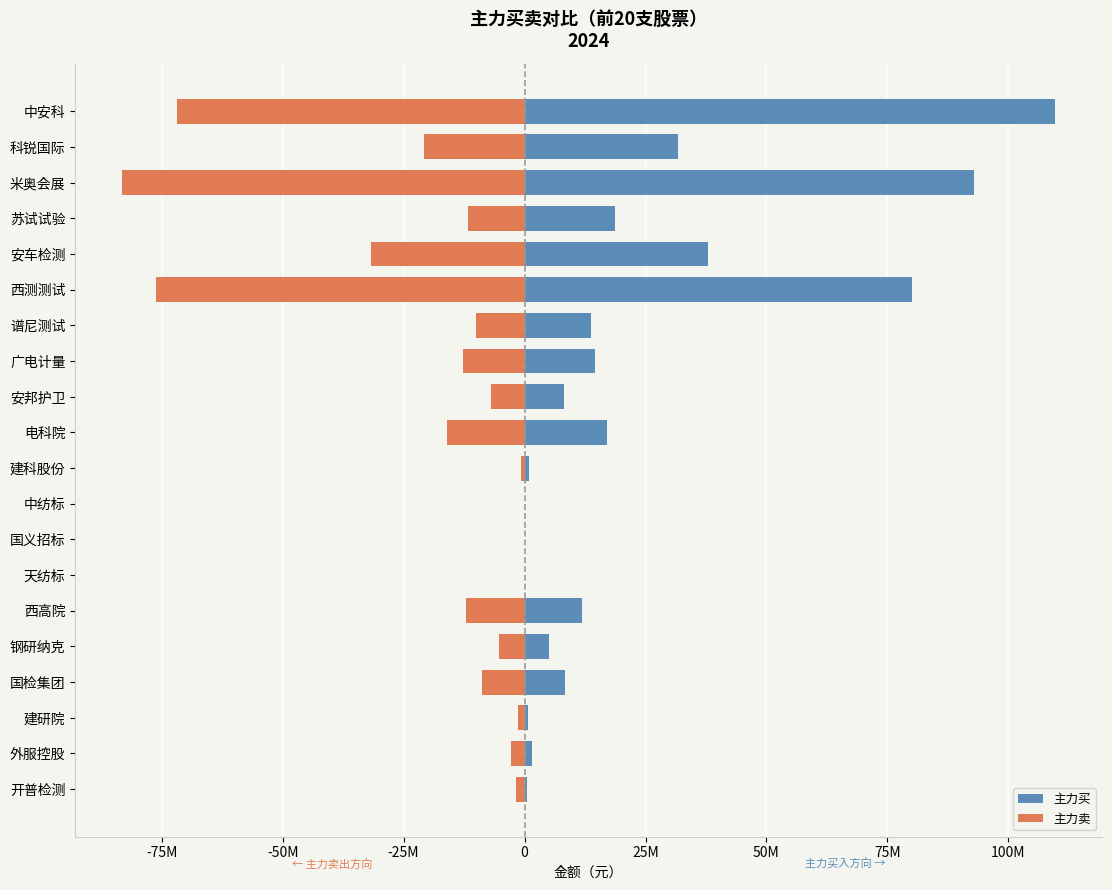

The 主力买 series shows 12441115 at 安邦护卫. True or false?

False